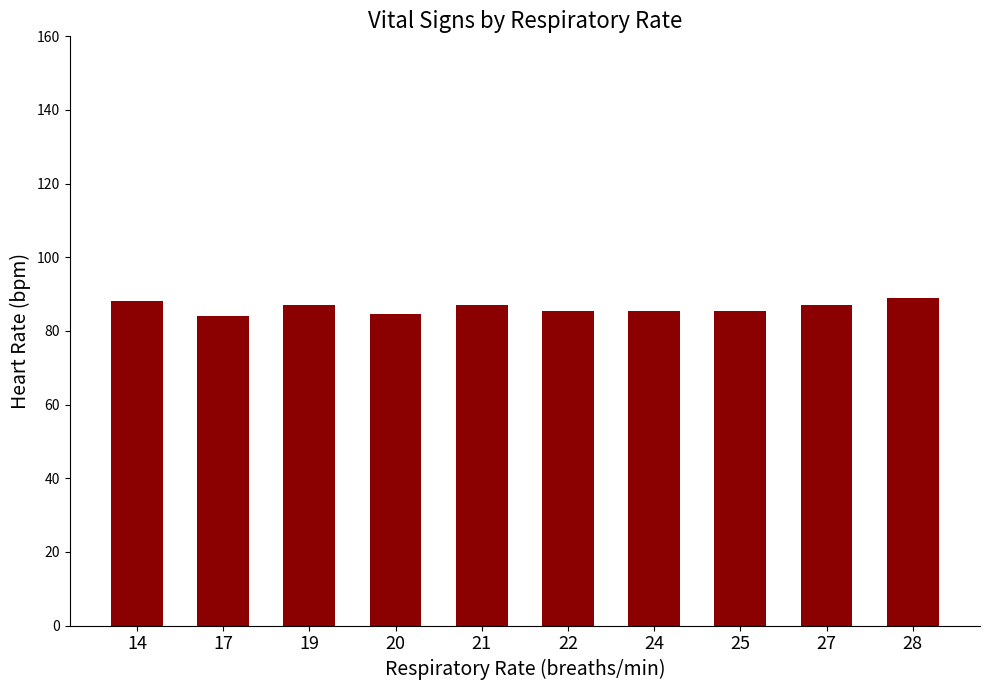

What is the smallest value displayed?

84.0